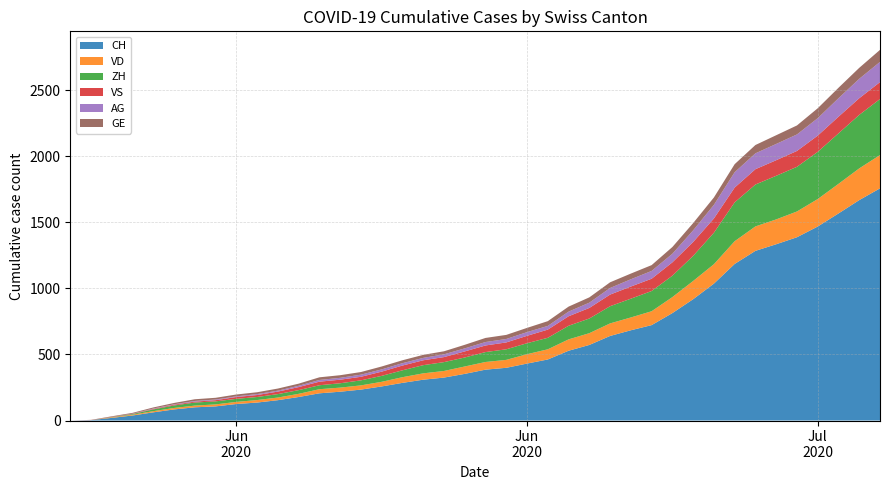

Reading left to right, list all the values displayed in this chart.

CH: 2020-05-31=0	2020-06-01=3	2020-06-02=20	2020-06-03=38	2020-06-04=62	2020-06-05=84	2020-06-06=100	2020-06-07=107	2020-06-08=125	2020-06-09=136	2020-06-10=154	2020-06-11=178	2020-06-12=206	2020-06-13=218	2020-06-14=234	2020-06-15=258	2020-06-16=285	2020-06-17=309	2020-06-18=325	2020-06-19=353	2020-06-20=385	2020-06-21=399	2020-06-22=431	2020-06-23=462	2020-06-24=528	2020-06-25=572	2020-06-26=640	2020-06-27=683	2020-06-28=722	2020-06-29=813	2020-06-30=918	2020-07-01=1036	2020-07-02=1185	2020-07-03=1284	2020-07-04=1334	2020-07-05=1387	2020-07-06=1468	2020-07-07=1567	2020-07-08=1668	2020-07-09=1757
VD: 2020-05-31=0	2020-06-01=0	2020-06-02=4	2020-06-03=6	2020-06-04=9	2020-06-05=11	2020-06-06=13	2020-06-07=15	2020-06-08=16	2020-06-09=19	2020-06-10=20	2020-06-11=24	2020-06-12=31	2020-06-13=31	2020-06-14=32	2020-06-15=35	2020-06-16=43	2020-06-17=48	2020-06-18=50	2020-06-19=56	2020-06-20=58	2020-06-21=60	2020-06-22=71	2020-06-23=77	2020-06-24=86	2020-06-25=89	2020-06-26=95	2020-06-27=97	2020-06-28=105	2020-06-29=121	2020-06-30=138	2020-07-01=147	2020-07-02=172	2020-07-03=185	2020-07-04=188	2020-07-05=195	2020-07-06=208	2020-07-07=224	2020-07-08=240	2020-07-09=252
ZH: 2020-05-31=0	2020-06-01=0	2020-06-02=2	2020-06-03=5	2020-06-04=13	2020-06-05=19	2020-06-06=23	2020-06-07=23	2020-06-08=23	2020-06-09=23	2020-06-10=26	2020-06-11=28	2020-06-12=30	2020-06-13=33	2020-06-14=38	2020-06-15=45	2020-06-16=52	2020-06-17=62	2020-06-18=67	2020-06-19=68	2020-06-20=75	2020-06-21=80	2020-06-22=83	2020-06-23=87	2020-06-24=103	2020-06-25=111	2020-06-26=130	2020-06-27=142	2020-06-28=153	2020-06-29=162	2020-06-30=190	2020-07-01=238	2020-07-02=294	2020-07-03=317	2020-07-04=330	2020-07-05=338	2020-07-06=357	2020-07-07=382	2020-07-08=405	2020-07-09=424
VS: 2020-05-31=0	2020-06-01=1	2020-06-02=2	2020-06-03=2	2020-06-04=4	2020-06-05=6	2020-06-06=7	2020-06-07=9	2020-06-08=14	2020-06-09=15	2020-06-10=19	2020-06-11=23	2020-06-12=27	2020-06-13=27	2020-06-14=27	2020-06-15=32	2020-06-16=36	2020-06-17=37	2020-06-18=38	2020-06-19=46	2020-06-20=50	2020-06-21=52	2020-06-22=56	2020-06-23=62	2020-06-24=72	2020-06-25=80	2020-06-26=88	2020-06-27=92	2020-06-28=93	2020-06-29=101	2020-06-30=105	2020-07-01=108	2020-07-02=112	2020-07-03=116	2020-07-04=118	2020-07-05=120	2020-07-06=123	2020-07-07=126	2020-07-08=126	2020-07-09=128
AG: 2020-05-31=0	2020-06-01=0	2020-06-02=0	2020-06-03=1	2020-06-04=3	2020-06-05=3	2020-06-06=5	2020-06-07=5	2020-06-08=5	2020-06-09=7	2020-06-10=7	2020-06-11=10	2020-06-12=13	2020-06-13=14	2020-06-14=16	2020-06-15=17	2020-06-16=18	2020-06-17=18	2020-06-18=21	2020-06-19=23	2020-06-20=26	2020-06-21=26	2020-06-22=28	2020-06-23=28	2020-06-24=35	2020-06-25=40	2020-06-26=50	2020-06-27=55	2020-06-28=59	2020-06-29=65	2020-06-30=88	2020-07-01=103	2020-07-02=116	2020-07-03=120	2020-07-04=123	2020-07-05=125	2020-07-06=132	2020-07-07=140	2020-07-08=147	2020-07-09=153
GE: 2020-05-31=0	2020-06-01=1	2020-06-02=4	2020-06-03=6	2020-06-04=8	2020-06-05=10	2020-06-06=13	2020-06-07=13	2020-06-08=14	2020-06-09=14	2020-06-10=16	2020-06-11=16	2020-06-12=20	2020-06-13=20	2020-06-14=20	2020-06-15=22	2020-06-16=22	2020-06-17=23	2020-06-18=23	2020-06-19=27	2020-06-20=31	2020-06-21=31	2020-06-22=32	2020-06-23=36	2020-06-24=38	2020-06-25=40	2020-06-26=43	2020-06-27=43	2020-06-28=44	2020-06-29=51	2020-06-30=55	2020-07-01=56	2020-07-02=61	2020-07-03=63	2020-07-04=66	2020-07-05=68	2020-07-06=75	2020-07-07=79	2020-07-08=83	2020-07-09=91